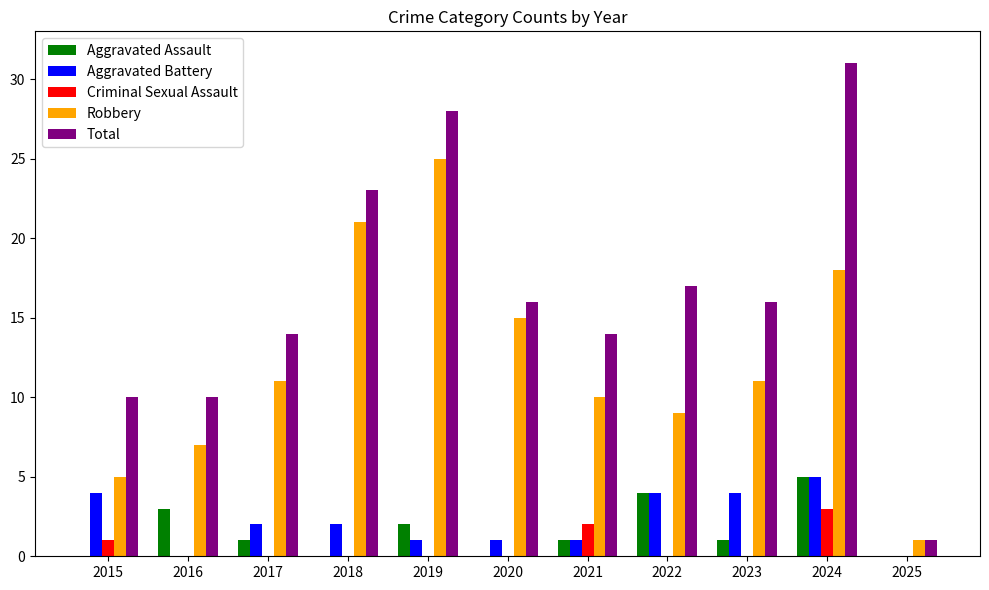

What is the sum of the Aggravated Battery values at 2017 and 2018?

4